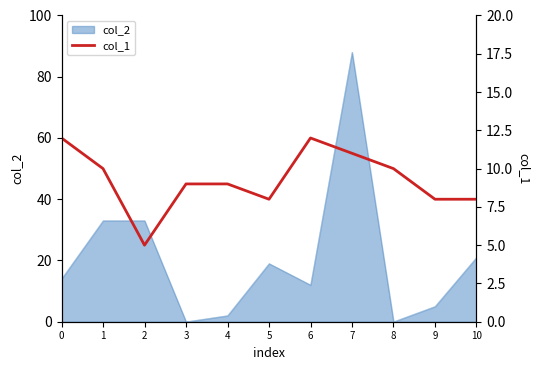

What is the smallest value displayed?

5